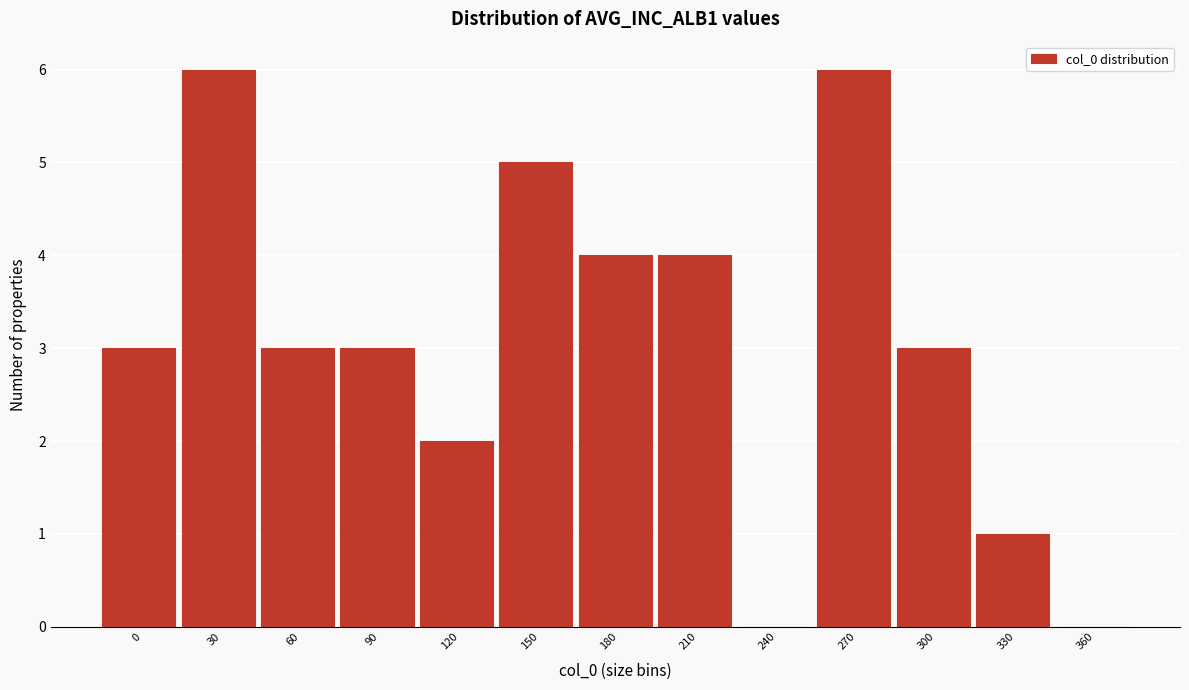

Reading left to right, what are all the values shown in this chart?

0=3	30=6	60=3	90=3	120=2	150=5	180=4	210=4	240=0	270=6	300=3	330=1	360=0